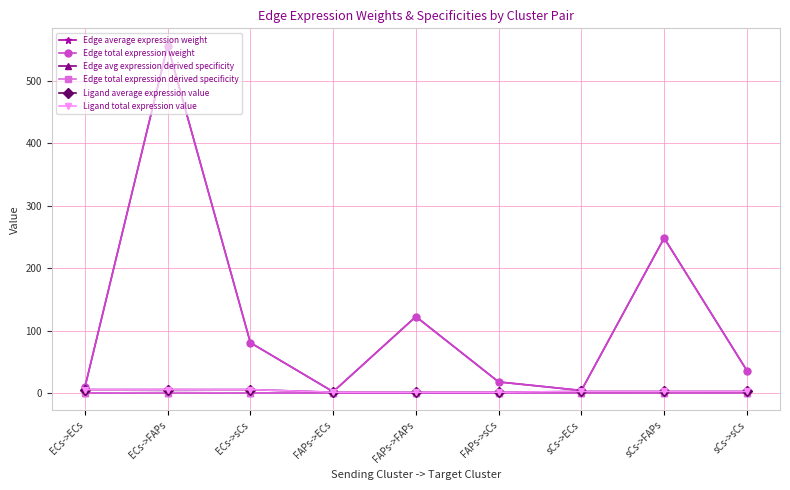

True or false: Edge total expression derived specificity has a value of 0.0 at FAPs->sCs.

True